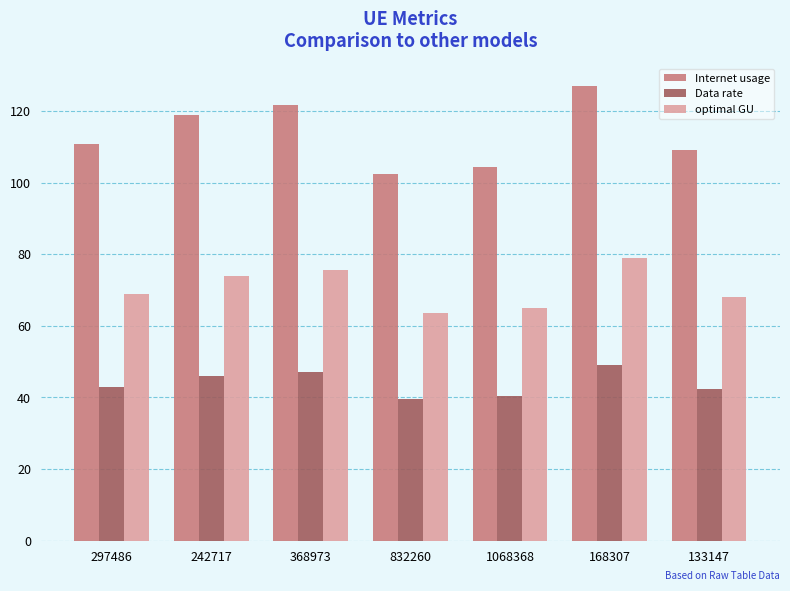

Which series has the widest spread of values?

Internet usage